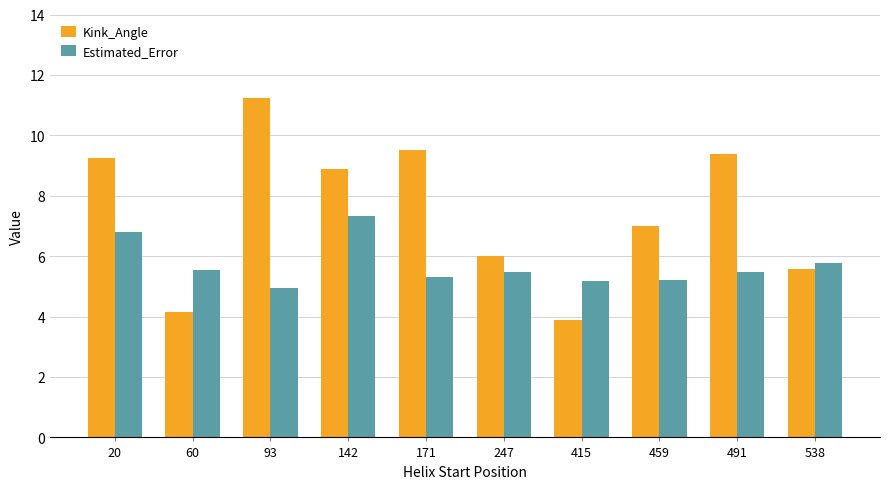

Which label corresponds to the smallest value in the chart?

415